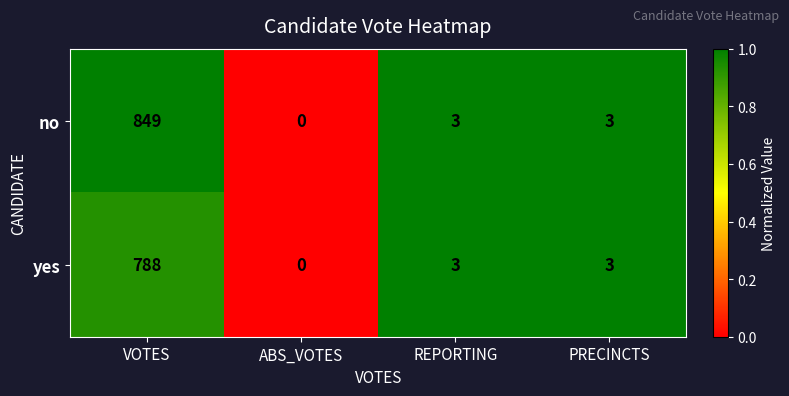

What is the difference between the highest and lowest values at VOTES?

61